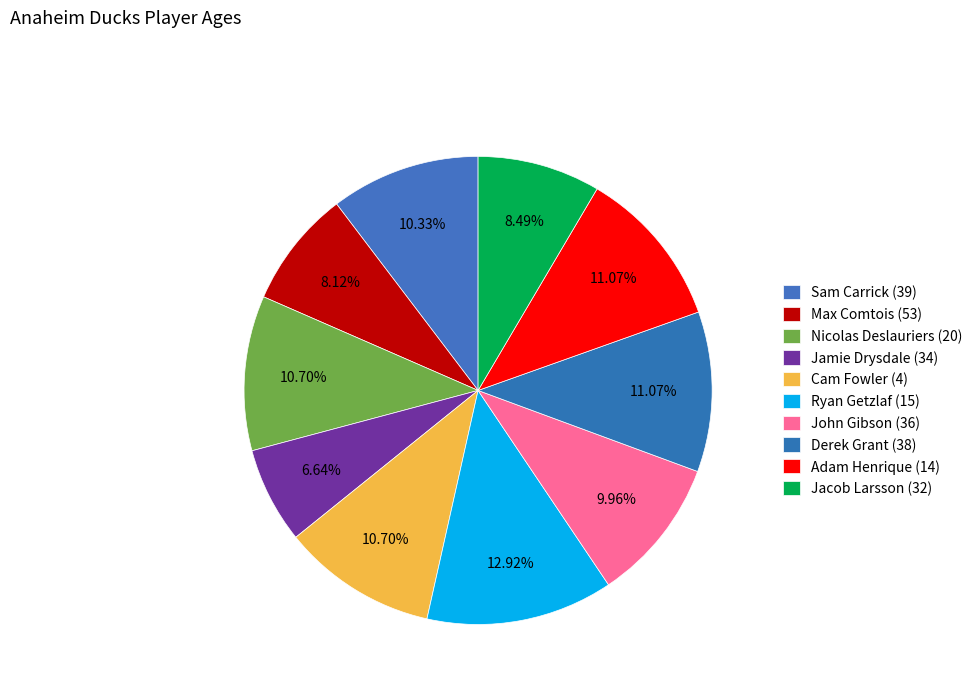

What portion of the pie excludes Max Comtois (53)?

91.9%